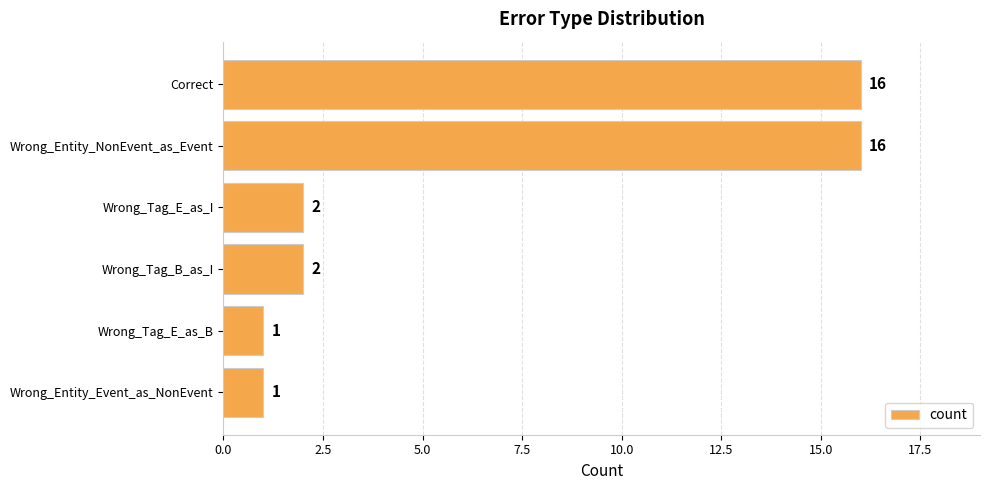

Reading top to bottom, transcribe all the data shown in this chart.

16	16	2	2	1	1